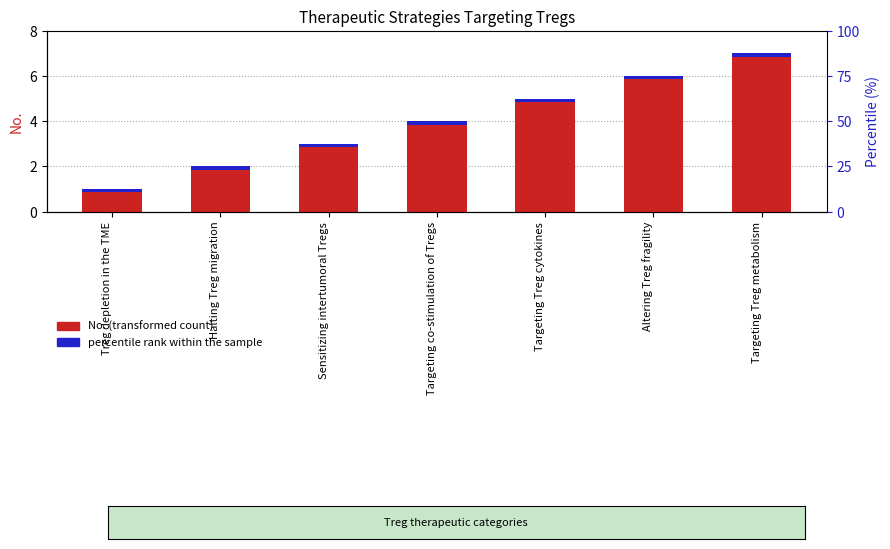

Where does the data first go above 4?

Targeting Treg cytokines